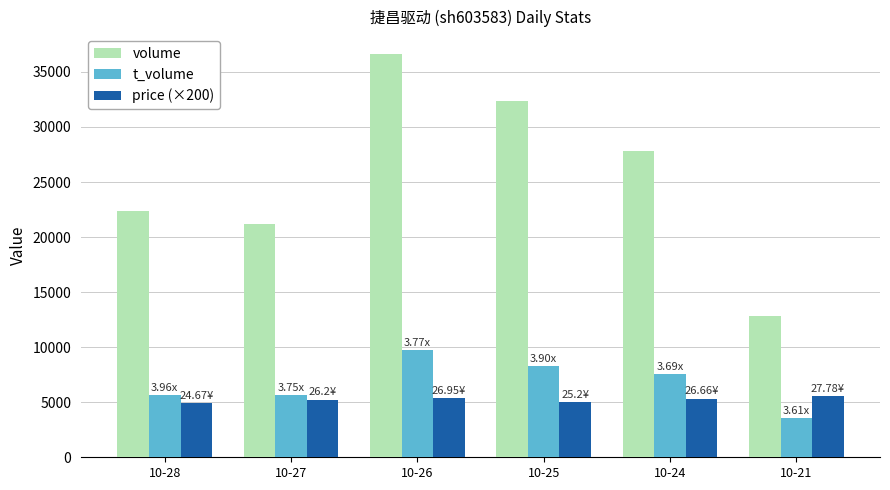

Between 10-27 and 10-24, which series saw the biggest shift?

volume